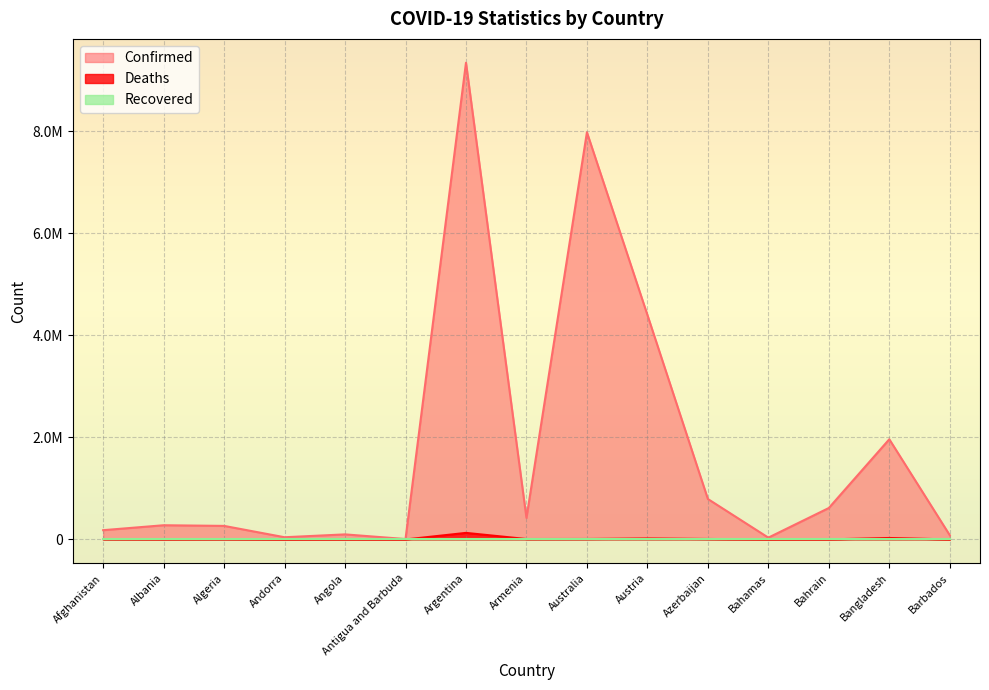

At which category does Deaths reach its first local peak?

Algeria